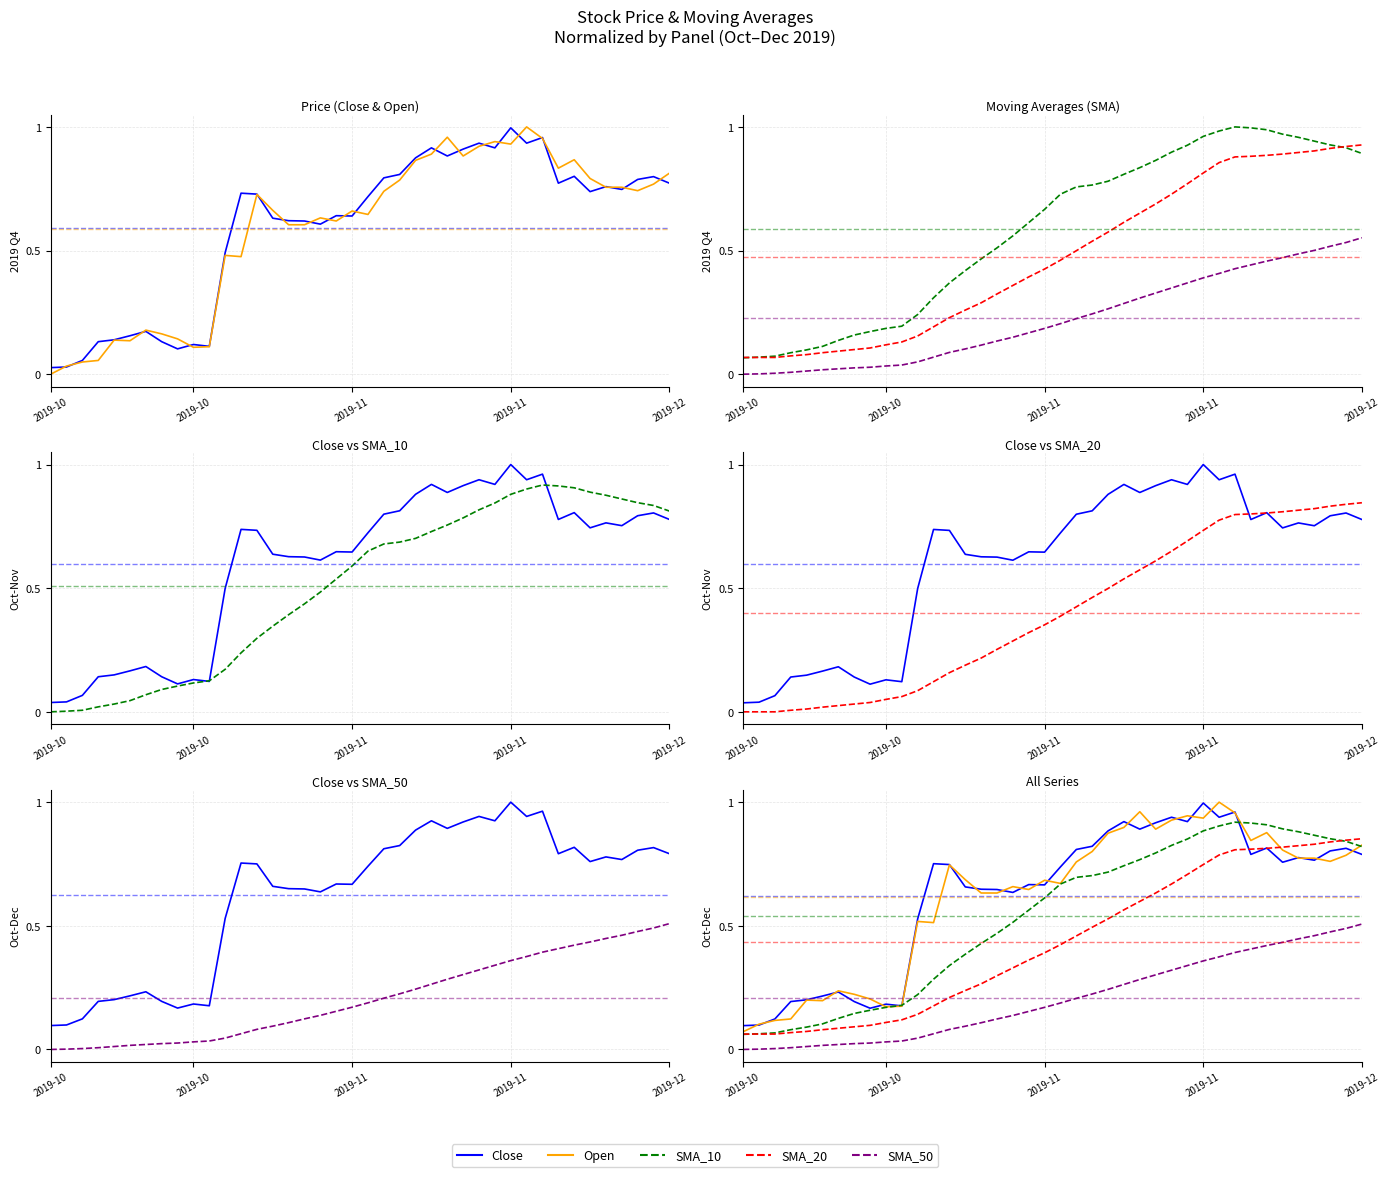

List the series in order of their peak value, lowest first.

SMA_50, SMA_20, SMA_10, Close, Open